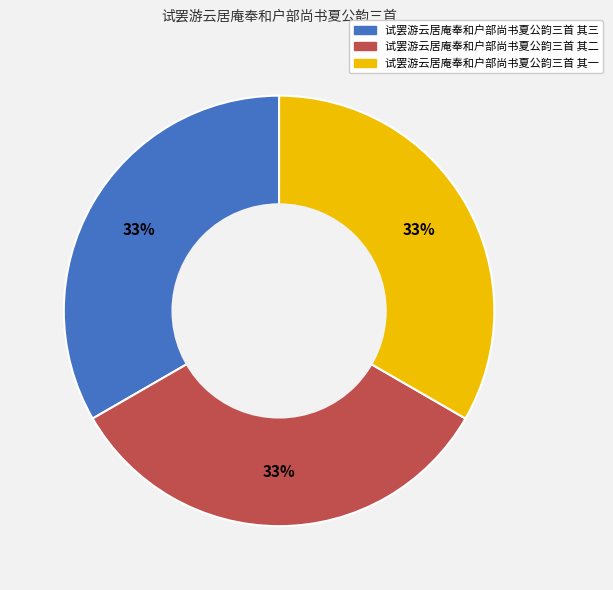

To the nearest percent, what portion does 试罢游云居庵奉和户部尚书夏公韵三首 其三 represent?

33%